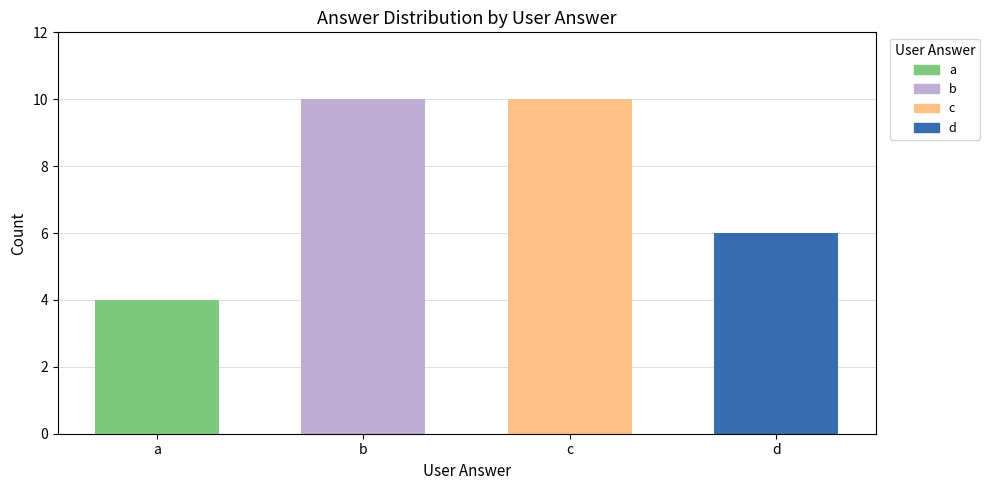

Is it true that the value at b is 3?

False